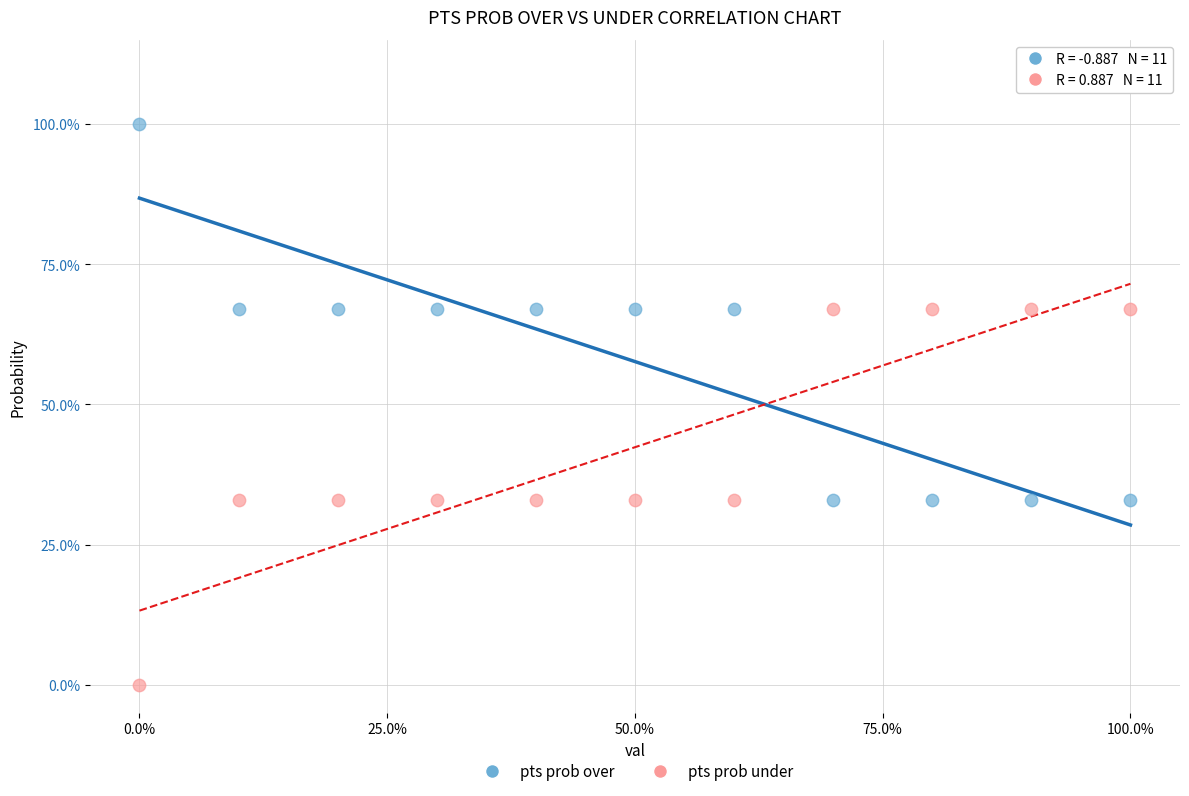

Which series contains the highest Y value?

pts prob over